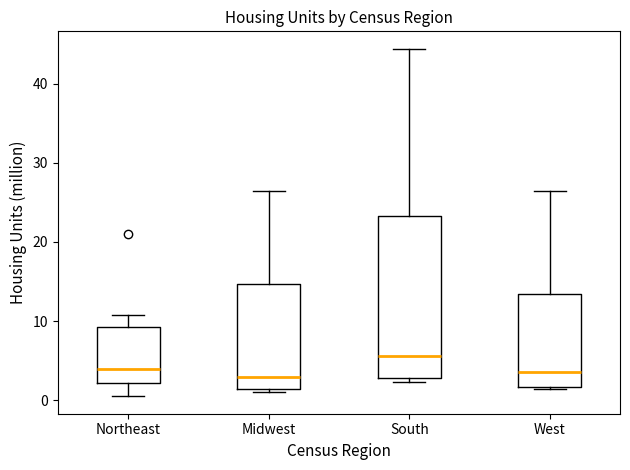

Reading left to right, transcribe this box plot: for each box, give where its median line is, the range the box spans, and where its two whiskers end, as read against the y-axis. The values are not printed on the chart, so give them approximately, as read against the axis.

Northeast: median 4, box 2 to 9, whiskers 1 to 11
Midwest: median 3, box 1 to 15, whiskers 1 (just below the box's lower edge) to 26
South: median 6, box 3 to 23, whiskers 2 to 44
West: median 4, box 2 to 13, whiskers 1 to 26